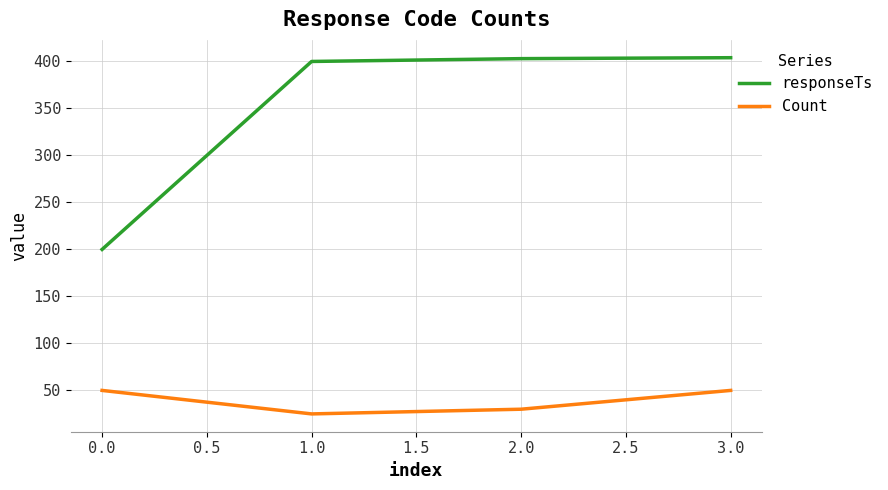

Is it true that responseTs equals 696 at 0.0?

False